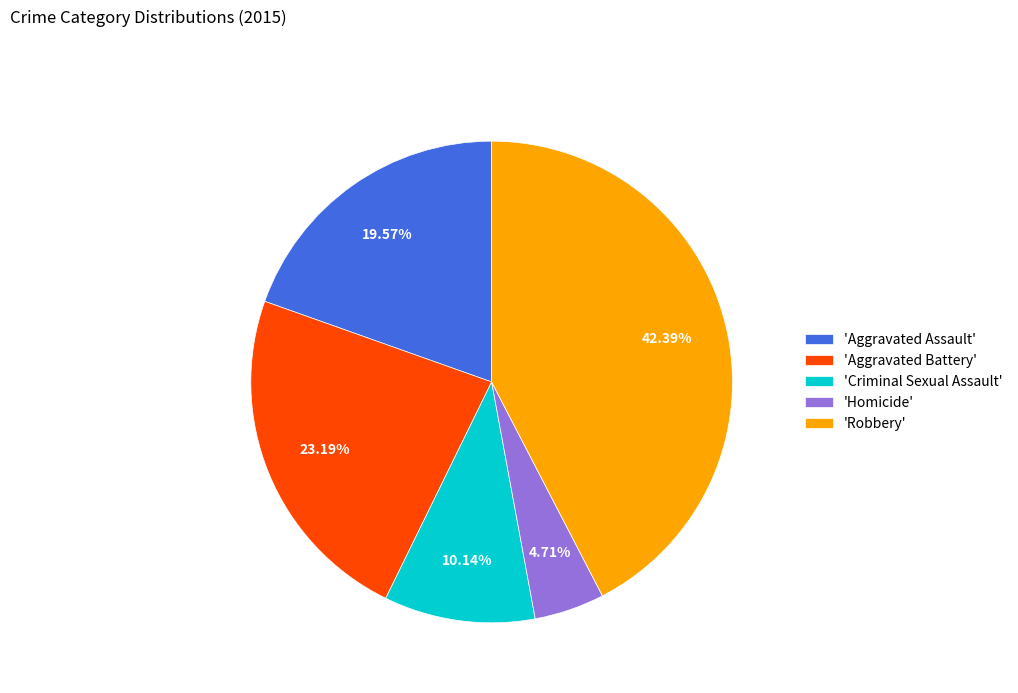

Rank the categories by value from highest to lowest.

'Robbery', 'Aggravated Battery', 'Aggravated Assault', 'Criminal Sexual Assault', 'Homicide'